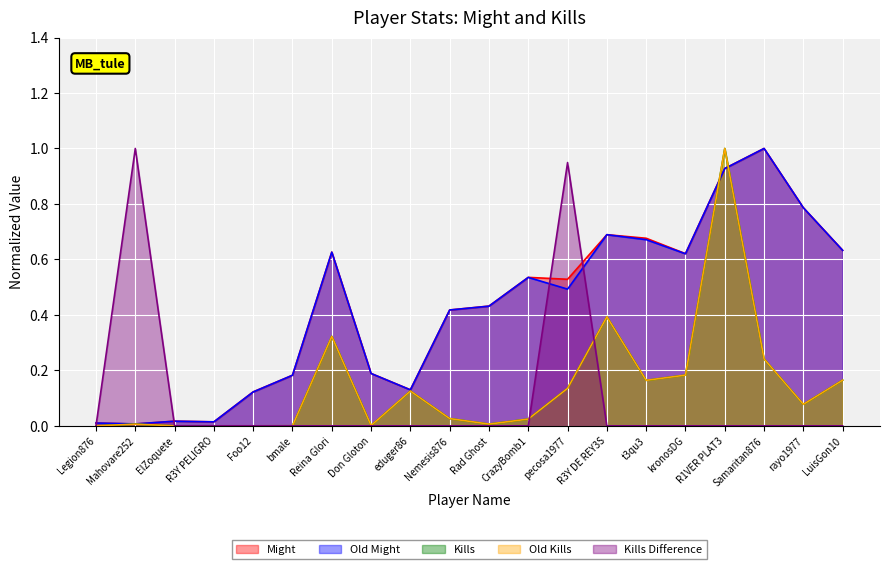

Reading right to left, extract all data points from this chart.

Might: LuisGon10=0.6	rayo1977=0.8	Samaritan876=1.0	R1VER PLAT3=0.9	kronosDG=0.6	t3qu3=0.7	R3Y DE REY3S=0.7	pecosa1977=0.5	CrazyBomb1=0.5	Rad Ghost=0.4	Nemesis876=0.4	eduger86=0.1	Don Gloton=0.2	Reina Glori=0.6	bmale=0.2	Foo12=0.1	R3Y PELIGRO=0.0	ElZoquete=0.0	Mahovare252=0.0	Legion876=0.0
Old Might: LuisGon10=0.6	rayo1977=0.8	Samaritan876=1.0	R1VER PLAT3=0.9	kronosDG=0.6	t3qu3=0.7	R3Y DE REY3S=0.7	pecosa1977=0.5	CrazyBomb1=0.5	Rad Ghost=0.4	Nemesis876=0.4	eduger86=0.1	Don Gloton=0.2	Reina Glori=0.6	bmale=0.2	Foo12=0.1	R3Y PELIGRO=0.0	ElZoquete=0.0	Mahovare252=0.0	Legion876=0.0
Kills: LuisGon10=0.2	rayo1977=0.1	Samaritan876=0.2	R1VER PLAT3=1.0	kronosDG=0.2	t3qu3=0.2	R3Y DE REY3S=0.4	pecosa1977=0.1	CrazyBomb1=0.0	Rad Ghost=0.0	Nemesis876=0.0	eduger86=0.1	Don Gloton=0.0	Reina Glori=0.3	bmale=0.0	Foo12=0.0	R3Y PELIGRO=0.0	ElZoquete=0.0	Mahovare252=0.0	Legion876=0.0
Old Kills: LuisGon10=0.2	rayo1977=0.1	Samaritan876=0.2	R1VER PLAT3=1.0	kronosDG=0.2	t3qu3=0.2	R3Y DE REY3S=0.4	pecosa1977=0.1	CrazyBomb1=0.0	Rad Ghost=0.0	Nemesis876=0.0	eduger86=0.1	Don Gloton=0.0	Reina Glori=0.3	bmale=0.0	Foo12=0.0	R3Y PELIGRO=0.0	ElZoquete=0.0	Mahovare252=0.0	Legion876=0.0
Kills Difference: LuisGon10=0.0	rayo1977=0.0	Samaritan876=0.0	R1VER PLAT3=0.0	kronosDG=0.0	t3qu3=0.0	R3Y DE REY3S=0.0	pecosa1977=0.9	CrazyBomb1=0.0	Rad Ghost=0.0	Nemesis876=0.0	eduger86=0.0	Don Gloton=0.0	Reina Glori=0.0	bmale=0.0	Foo12=0.0	R3Y PELIGRO=0.0	ElZoquete=0.0	Mahovare252=1.0	Legion876=0.0